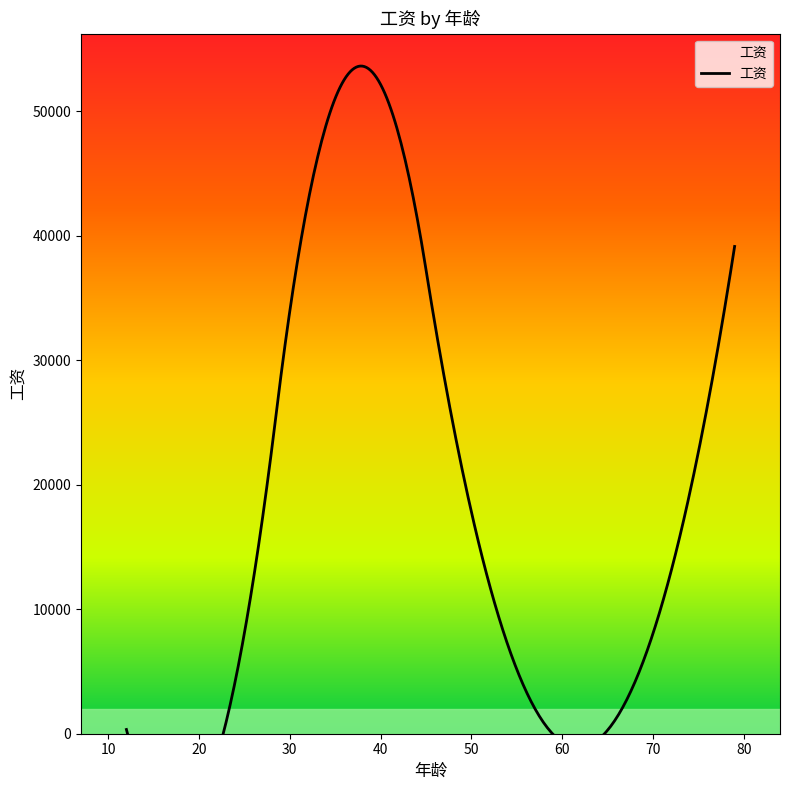

Between 56 and 34, which is larger?

34